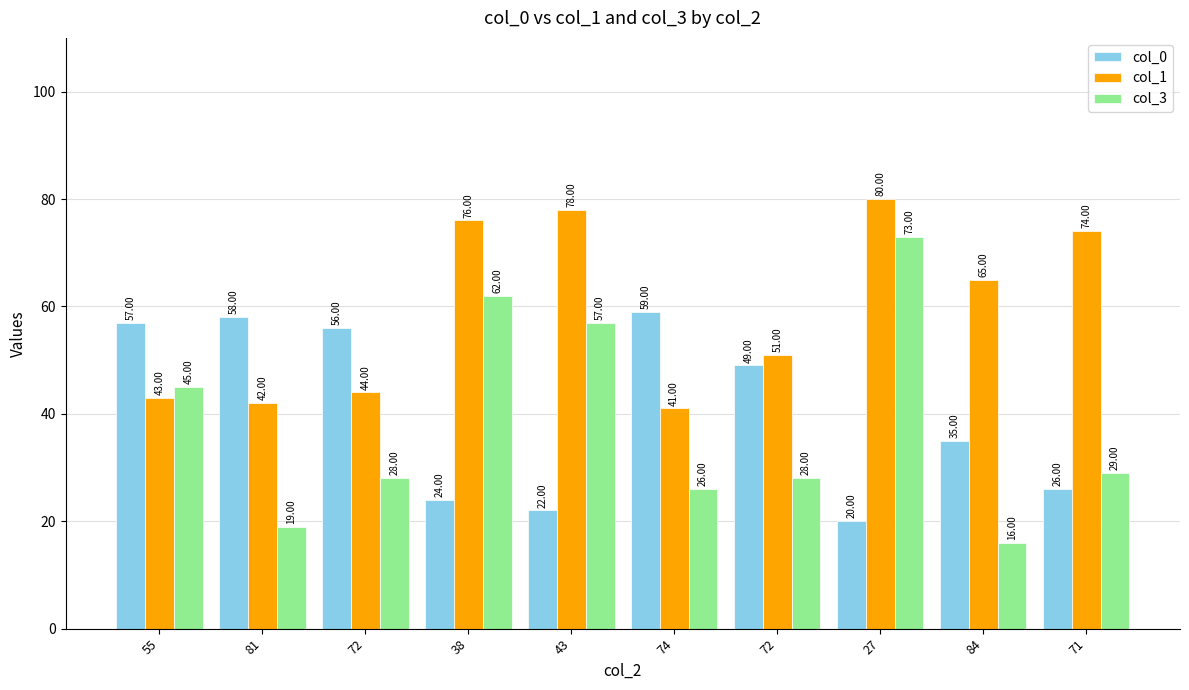

Count the number of data series in this chart.

3